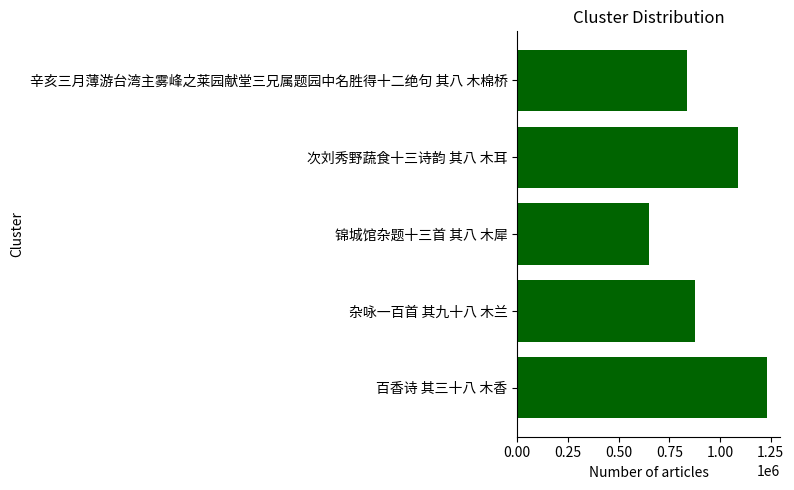

Rank the categories by value from highest to lowest.

百香诗 其三十八 木香, 次刘秀野蔬食十三诗韵 其八 木耳, 杂咏一百首 其九十八 木兰, 辛亥三月薄游台湾主雾峰之莱园献堂三兄属题园中名胜得十二绝句 其八 木棉桥, 锦城馆杂题十三首 其八 木犀